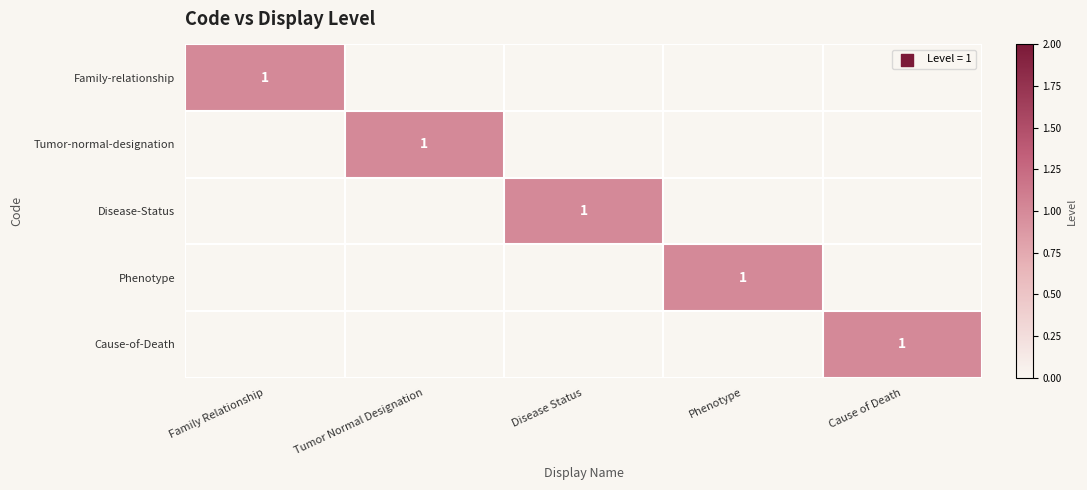

The Tumor-normal-designation series shows 2 at Tumor Normal Designation. True or false?

False